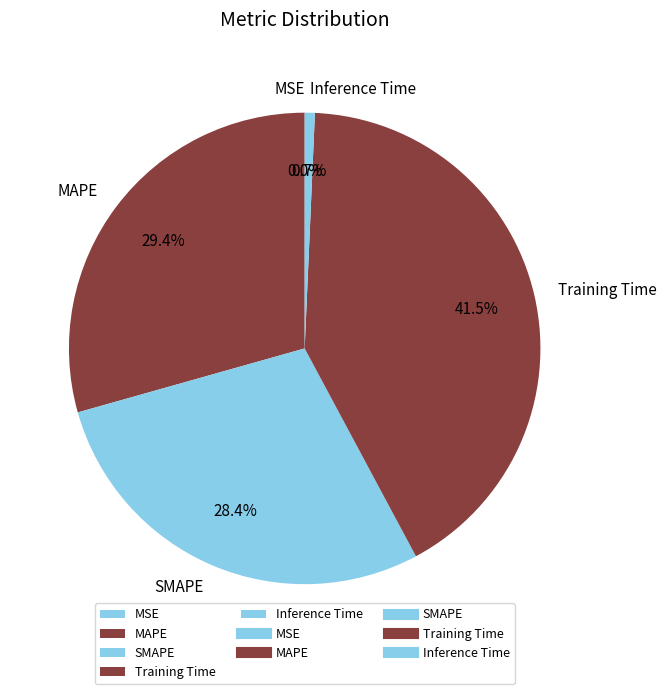

How much of the chart is everything except Inference Time?

99.3%